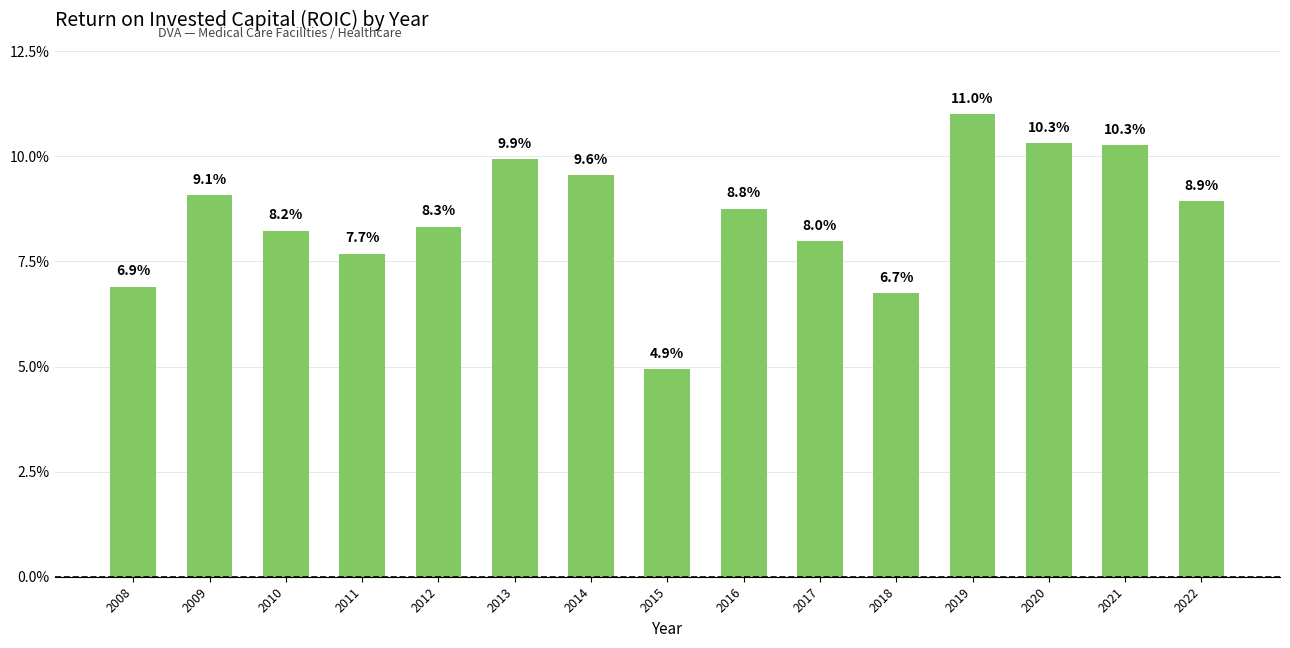

Which has a higher value, 2014 or 2015?

2014